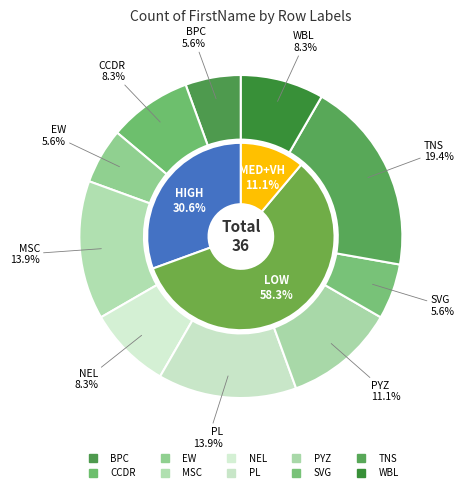

What is the ratio of the value at NEL to the value at TNS?

0.4